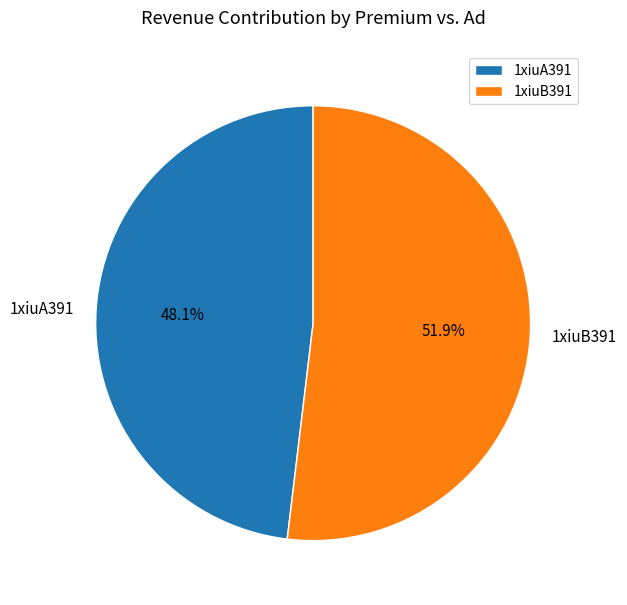

The 1xiuB391 slice represents 45% of the pie. True or false?

False